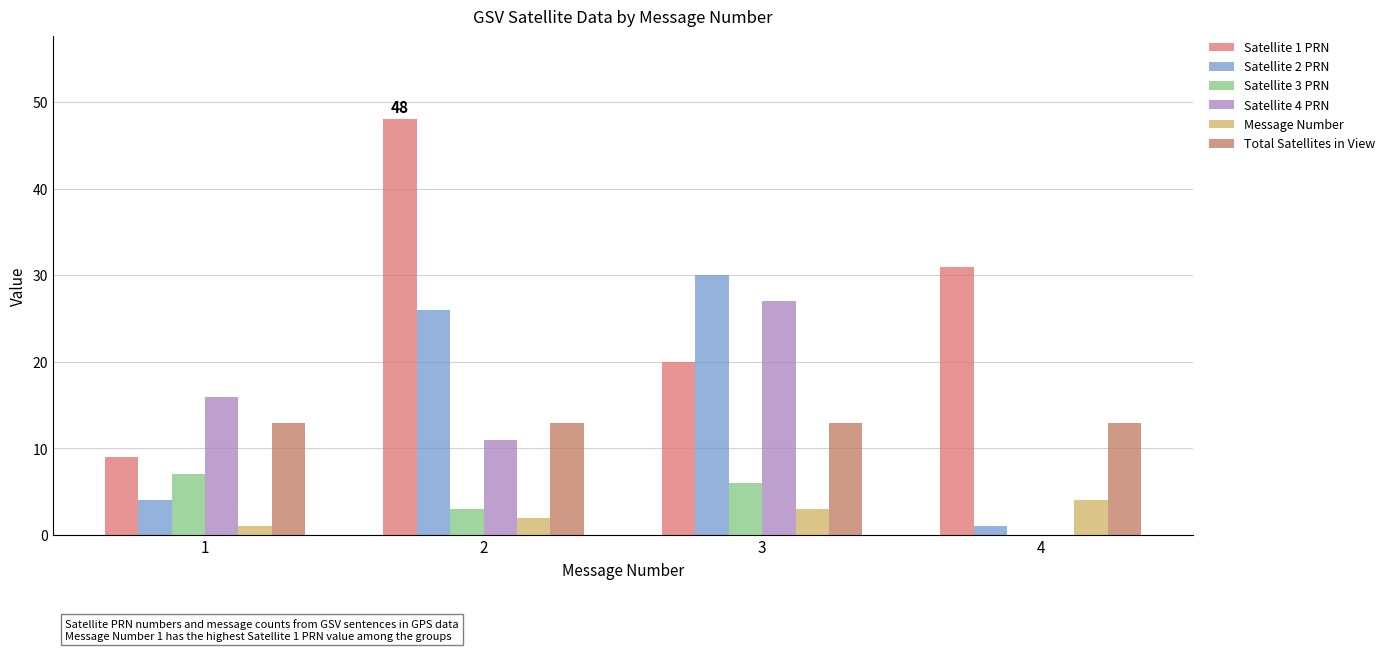

The value of Message Number at 2 is 2. True or false?

True